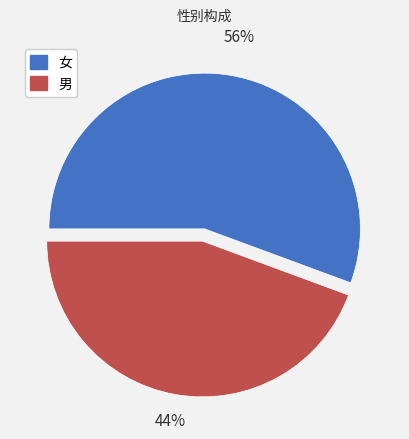

Does any single category account for the majority?

Yes